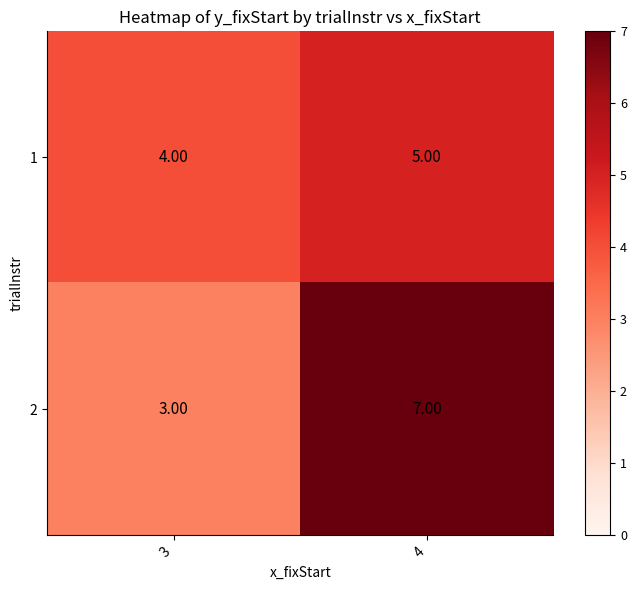

Which label corresponds to the smallest value in the chart?

3